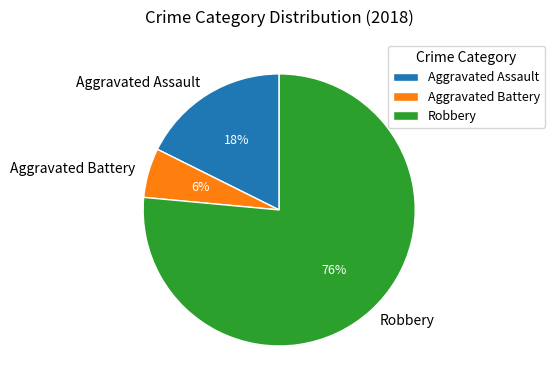

To the nearest percent, what is the combined percentage of Robbery and Aggravated Assault?

94%